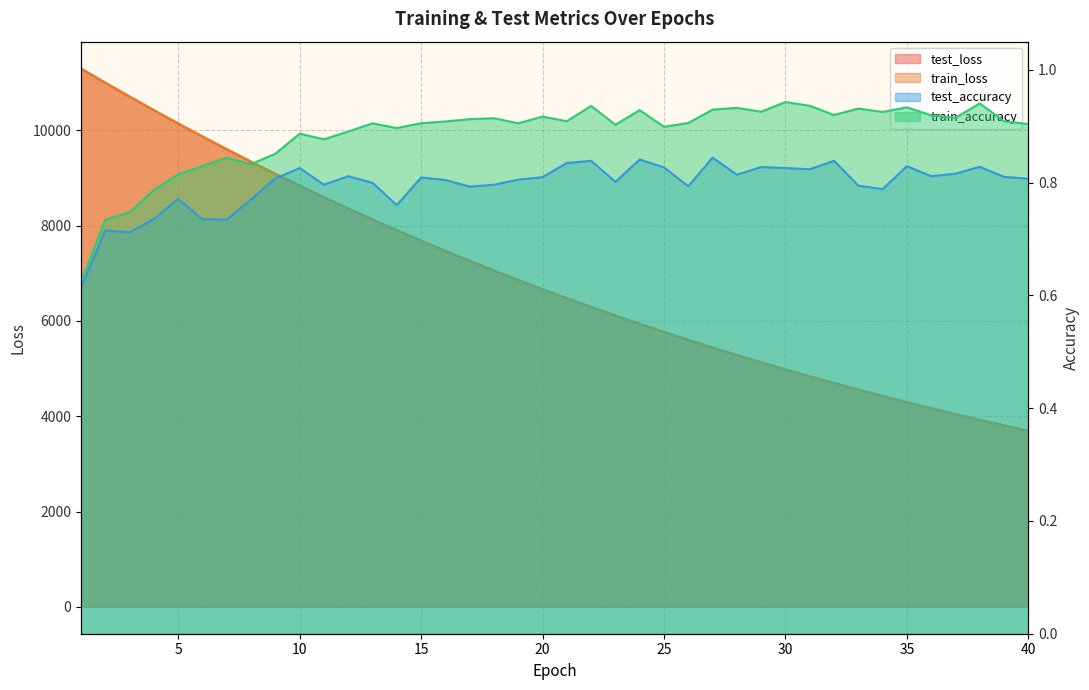

Which series has the largest total across all categories?

test_loss